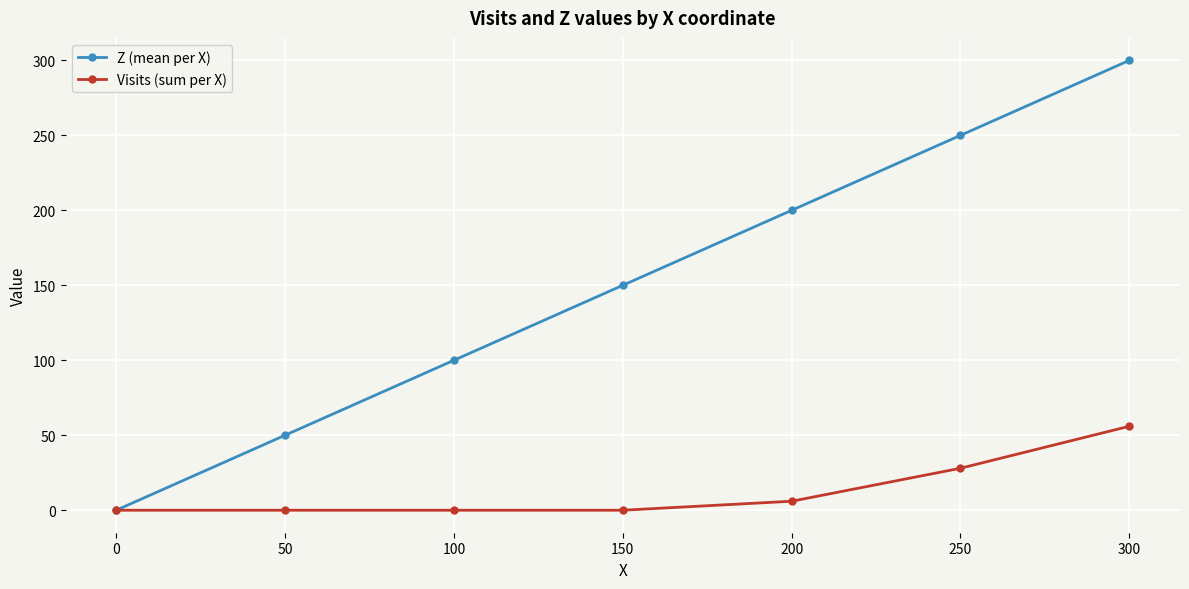

The Z (mean per X) series shows 100 at 100. True or false?

True